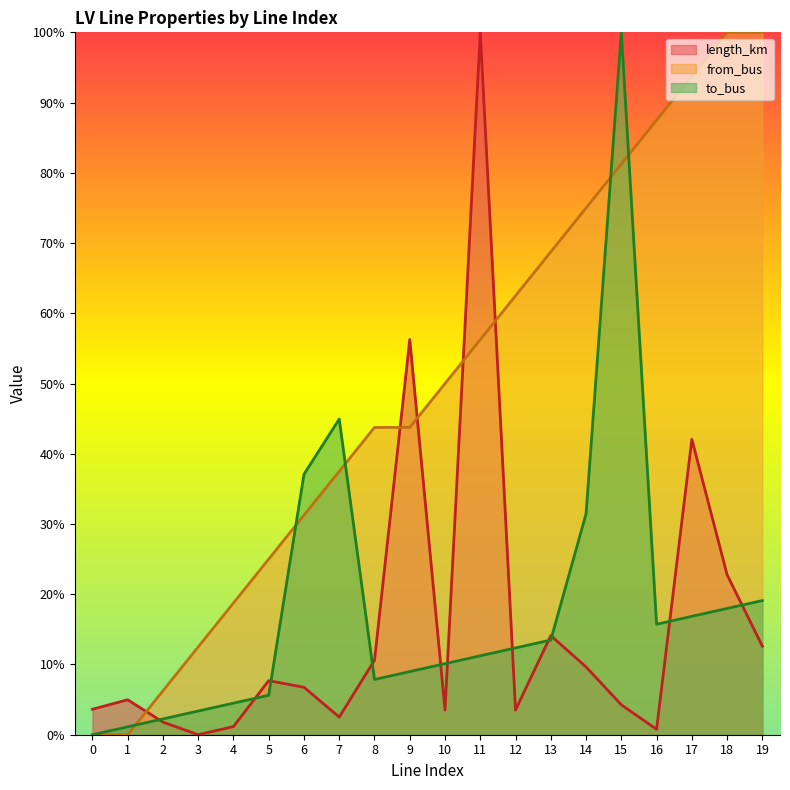

Between which two adjacent categories do length_km and to_bus first intersect?

1 and 2